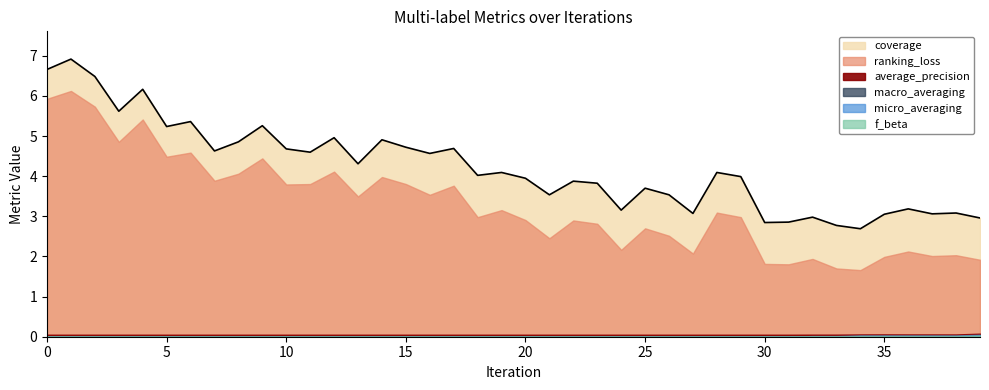

What is the sum of the ranking_loss values at 11 and 31?

5.6